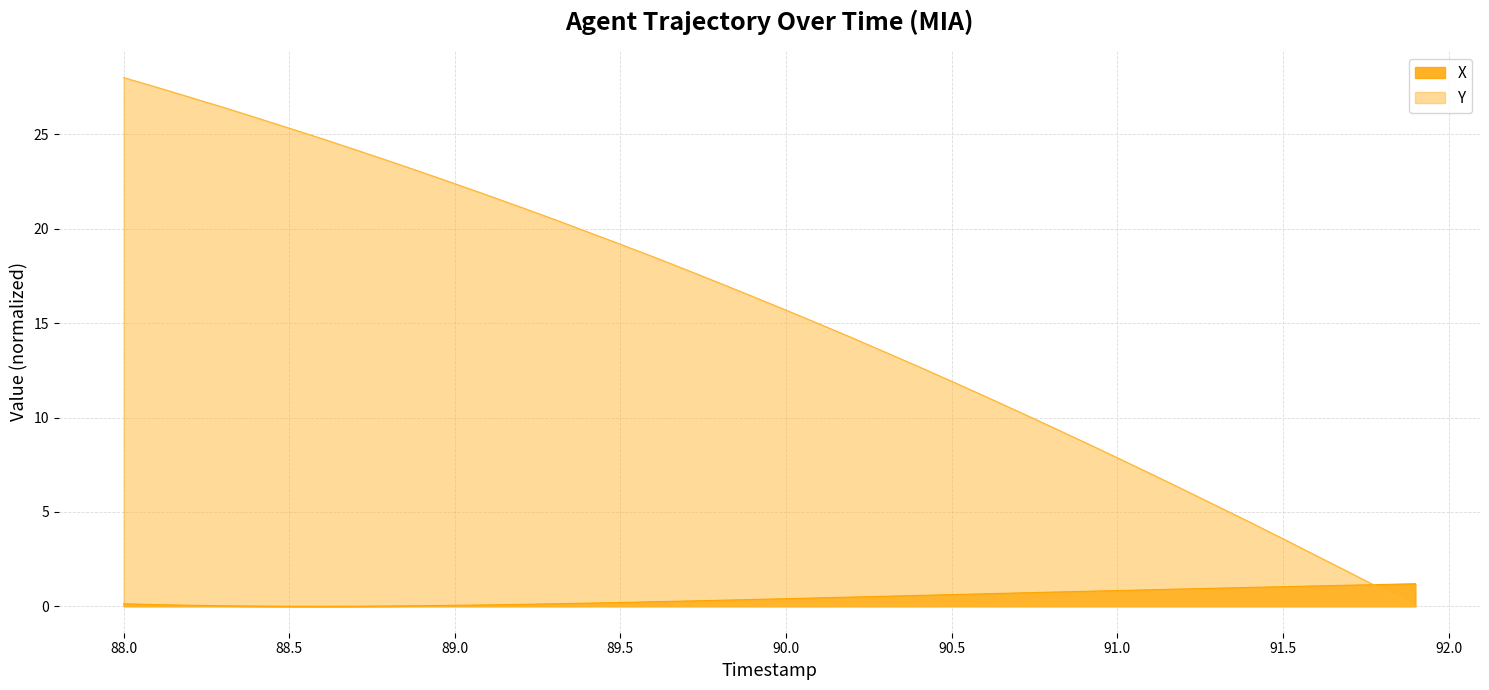

Where is the first local minimum for X?

88.6